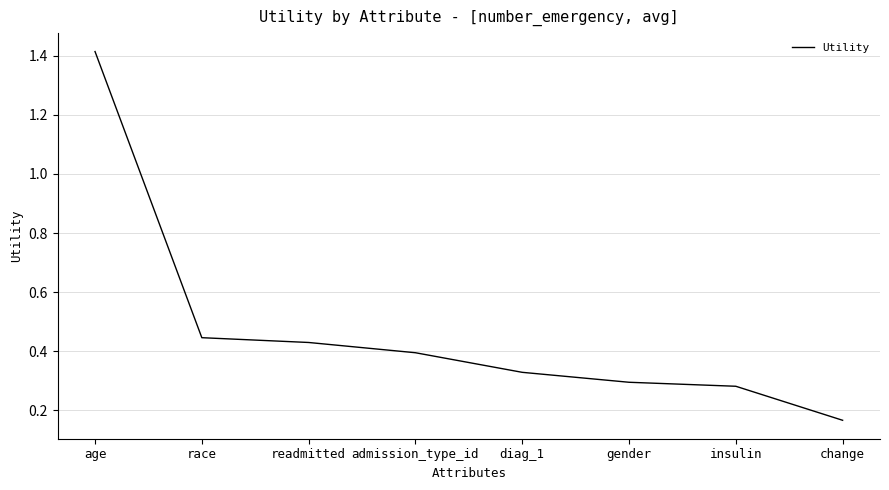

What position from the left is insulin?

7